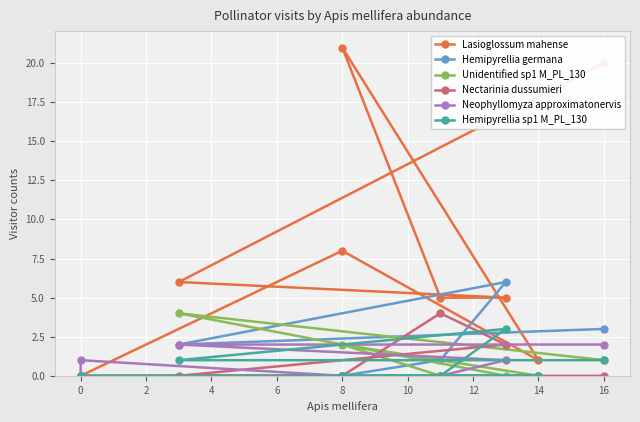

True or false: Lasioglossum mahense and Hemipyrellia sp1 M_PL_130 intersect in this chart.

False